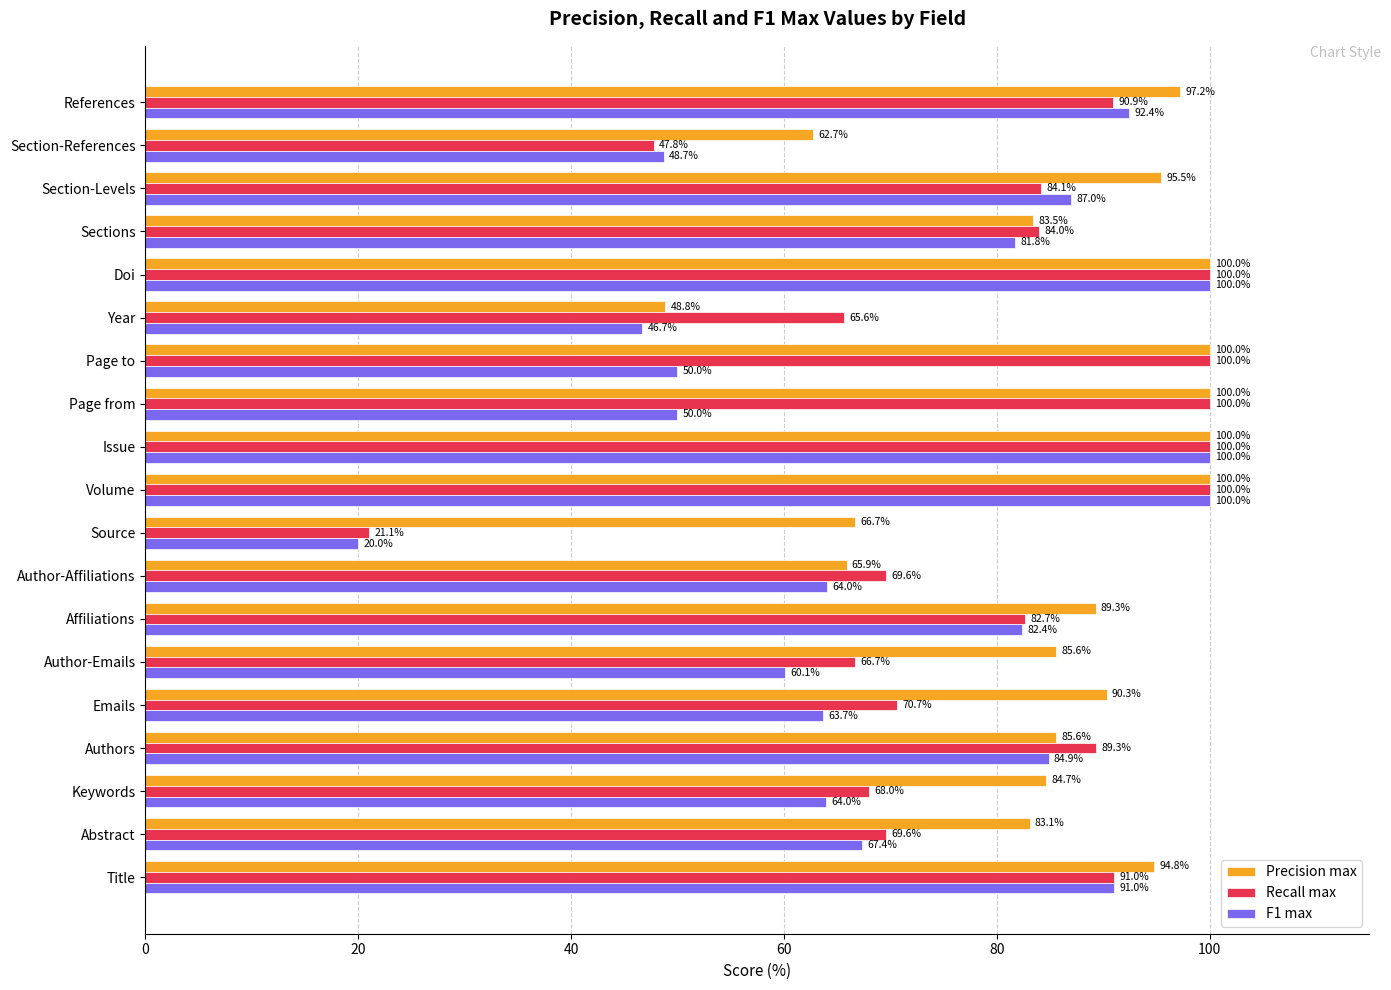

True or false: F1 max has a value of 22.1 at Year.

False